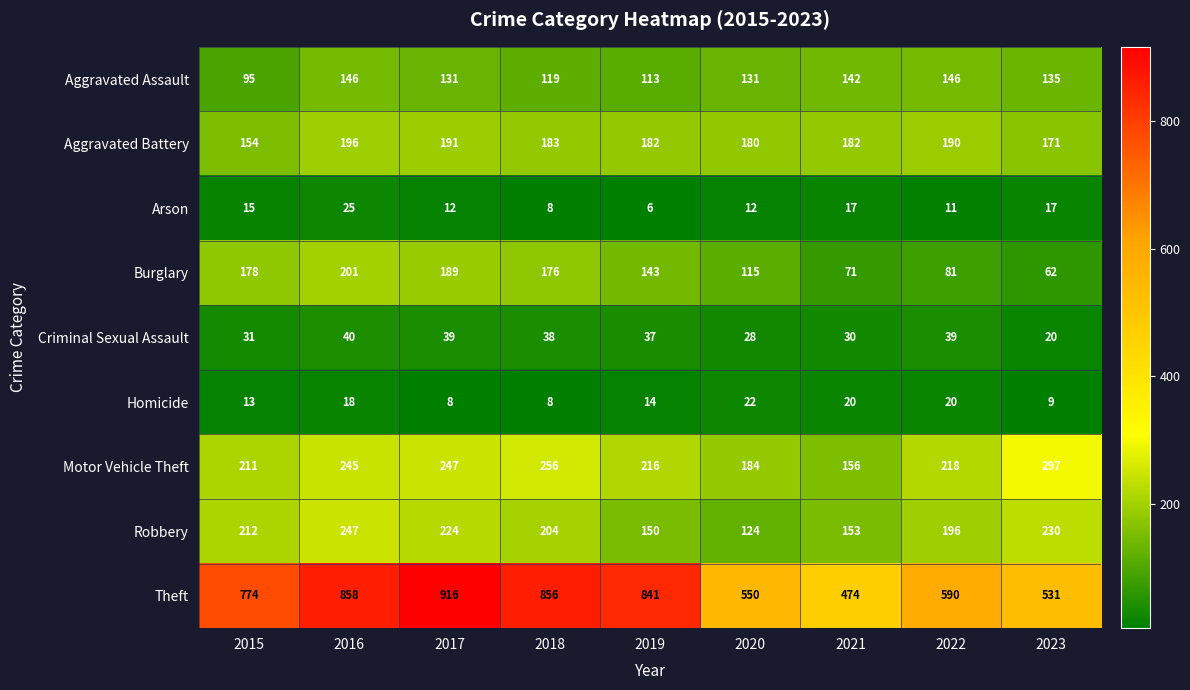

What is the spread (max minus min) of values at 2022?

579